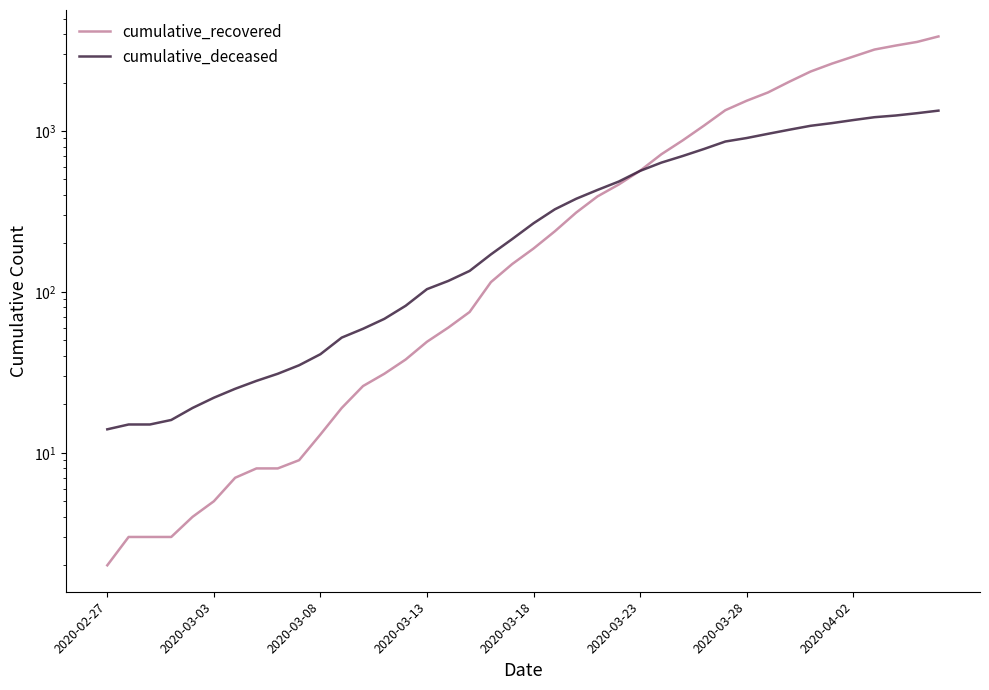

What is the lowest value of the cumulative_deceased series?

14